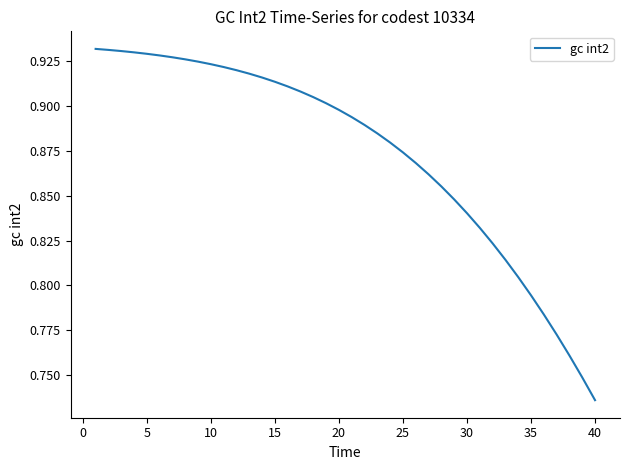

Count the values in the range 0 to 1.

40